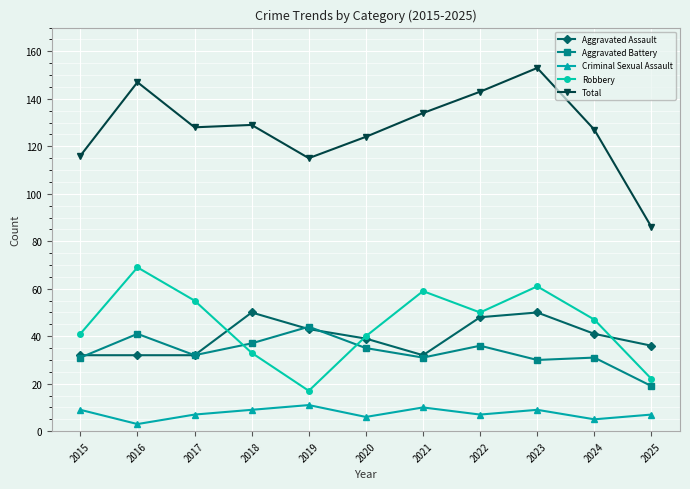

Reading left to right, what are all the values shown in this chart?

Aggravated Assault: 2015=32	2016=32	2017=32	2018=50	2019=43	2020=39	2021=32	2022=48	2023=50	2024=41	2025=36
Aggravated Battery: 2015=31	2016=41	2017=32	2018=37	2019=44	2020=35	2021=31	2022=36	2023=30	2024=31	2025=19
Criminal Sexual Assault: 2015=9	2016=3	2017=7	2018=9	2019=11	2020=6	2021=10	2022=7	2023=9	2024=5	2025=7
Robbery: 2015=41	2016=69	2017=55	2018=33	2019=17	2020=40	2021=59	2022=50	2023=61	2024=47	2025=22
Total: 2015=116	2016=147	2017=128	2018=129	2019=115	2020=124	2021=134	2022=143	2023=153	2024=127	2025=86